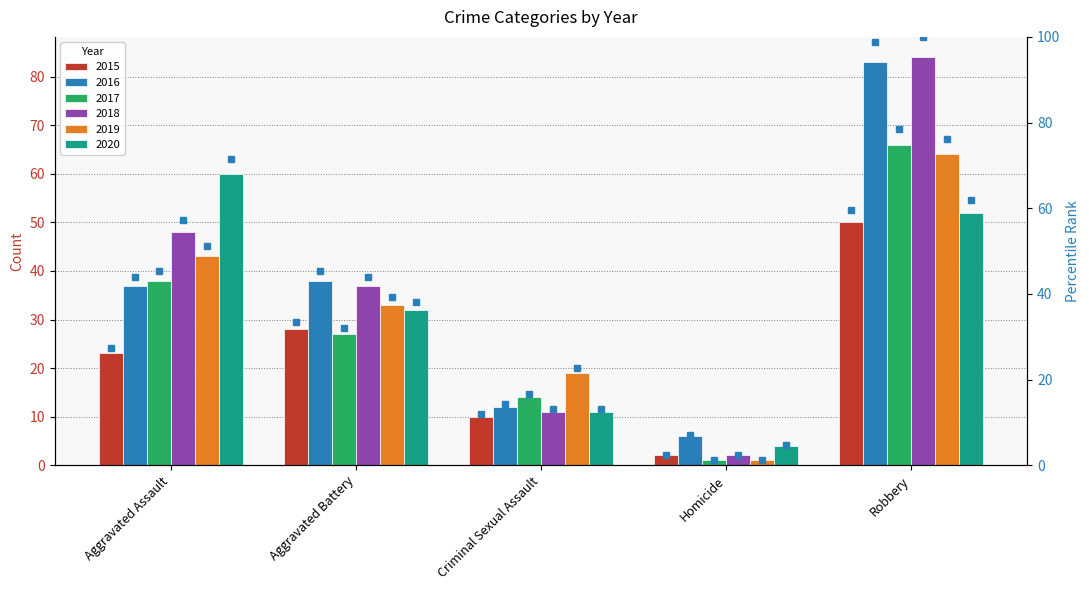

At which label is 2015 pct closest to 30?

Aggravated Assault